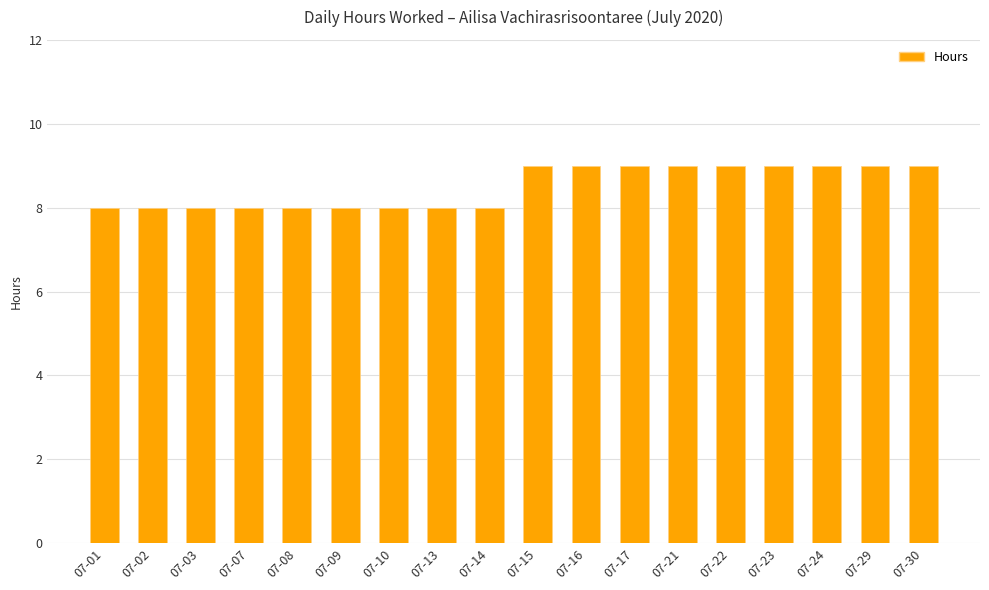

What is the sum of all values?

153